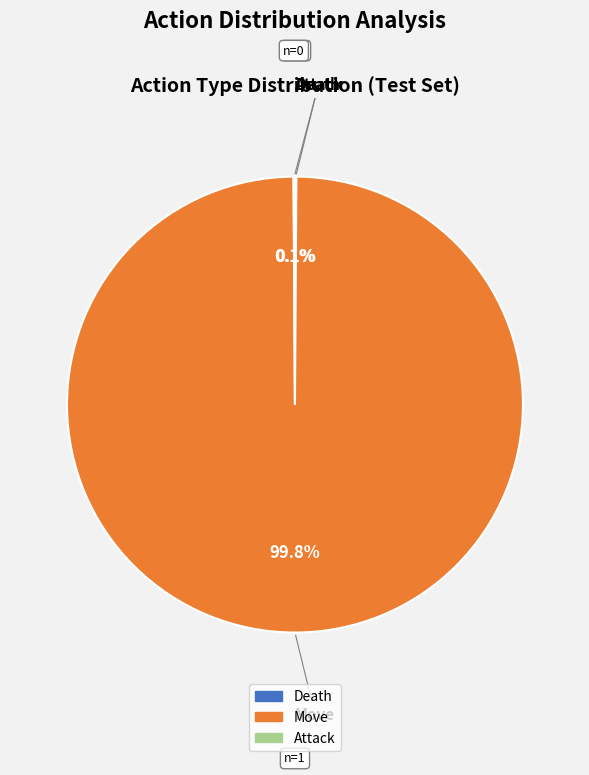

What is the largest slice in the pie chart?

Move